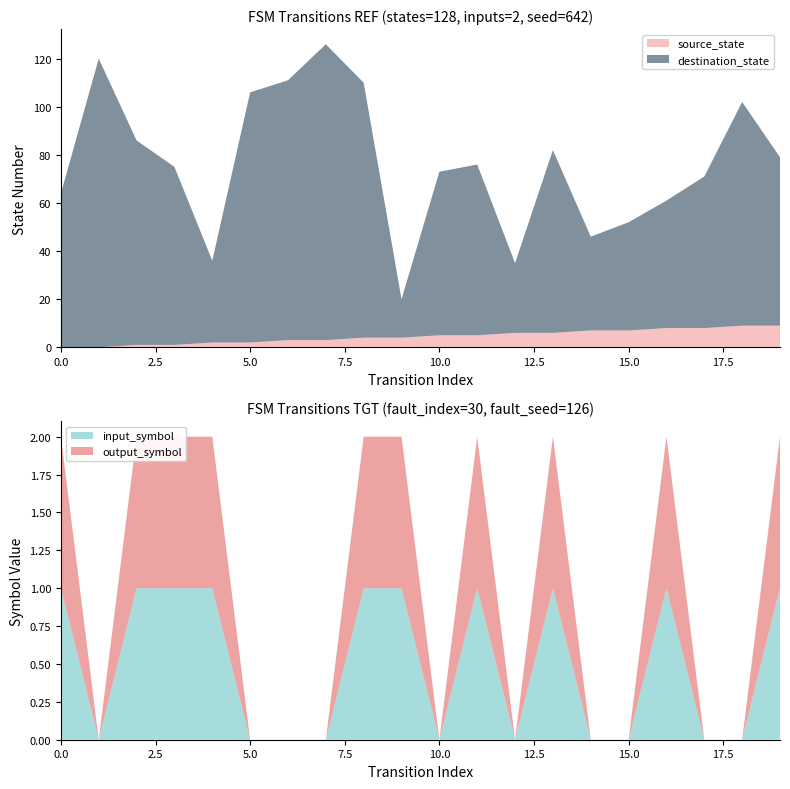

Reading right to left, list all the values displayed in this chart.

source_state: 19=9	18=9	17=8	16=8	15=7	14=7	13=6	12=6	11=5	10=5	9=4	8=4	7=3	6=3	5=2	4=2	3=1	2=1	1=0	0=0
destination_state: 19=70	18=93	17=63	16=53	15=45	14=39	13=76	12=29	11=71	10=68	9=16	8=106	7=123	6=108	5=104	4=34	3=74	2=85	1=120	0=64
input_symbol_num: 19=1	18=0	17=0	16=1	15=0	14=0	13=1	12=0	11=1	10=0	9=1	8=1	7=0	6=0	5=0	4=1	3=1	2=1	1=0	0=1
output_symbol: 19=1	18=0	17=0	16=1	15=0	14=0	13=1	12=0	11=1	10=0	9=1	8=1	7=0	6=0	5=0	4=1	3=1	2=1	1=0	0=1